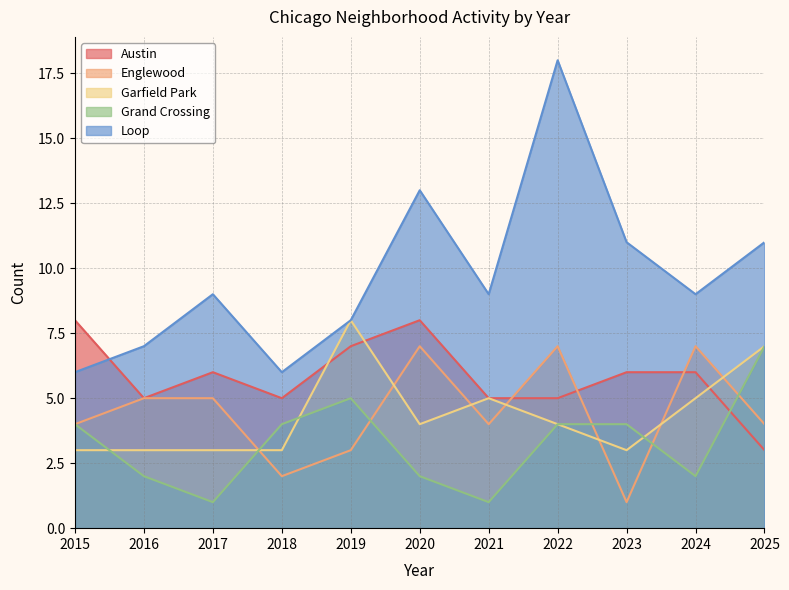

How many lines are shown in the chart?

5